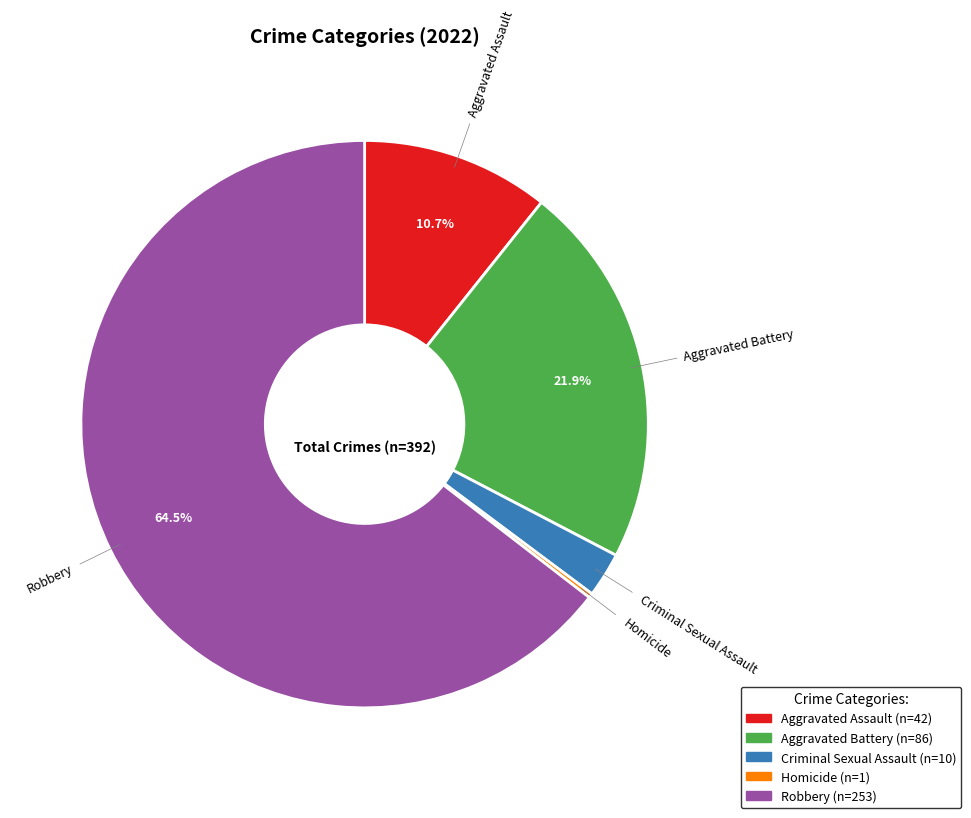

Between Aggravated Battery and Aggravated Assault, which is larger?

Aggravated Battery